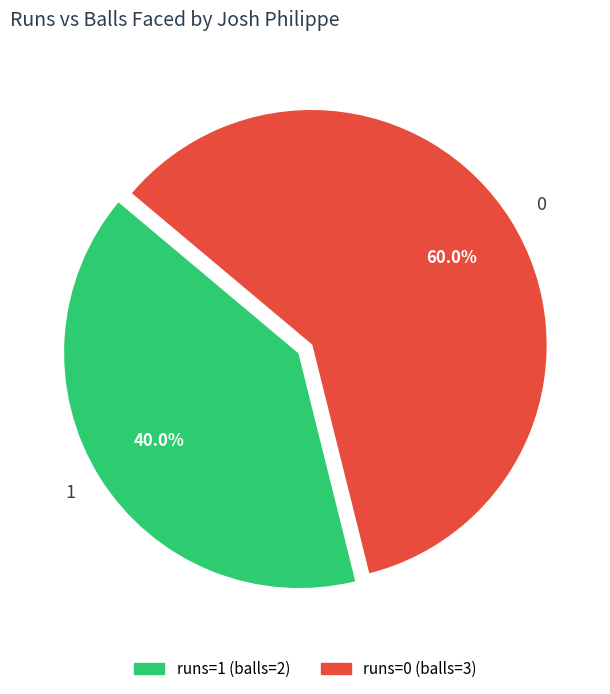

Is there any slice that represents more than half of the pie?

Yes